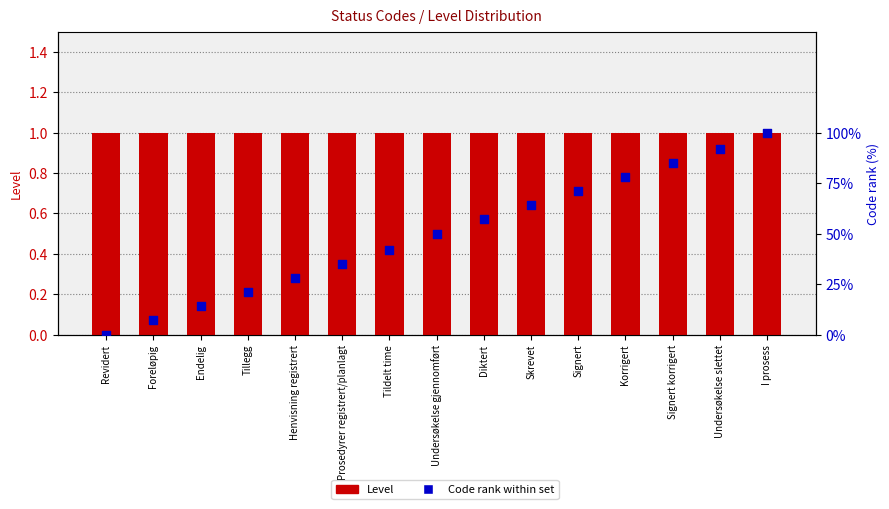

Which series has the largest total across all categories?

Code rank within set